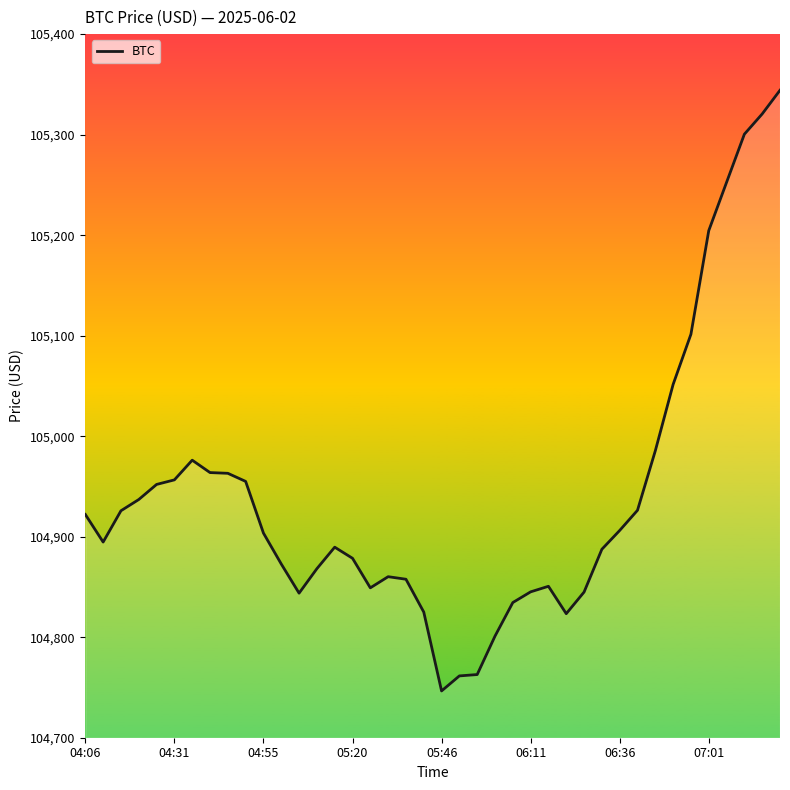

What is the difference between the maximum and minimum values?

597.6